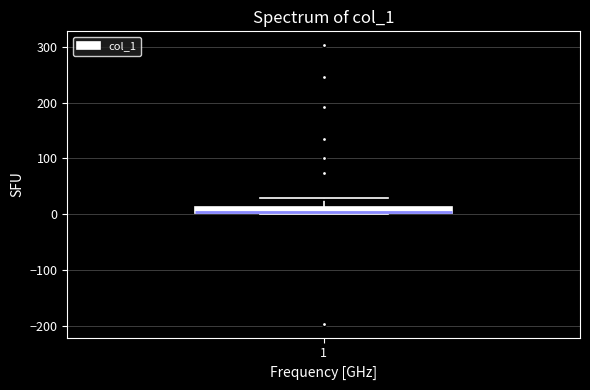

Where is the upper edge of the box at x = 1 on the y-axis? The values are not printed on the chart, so give them approximately, as read against the axis.

10